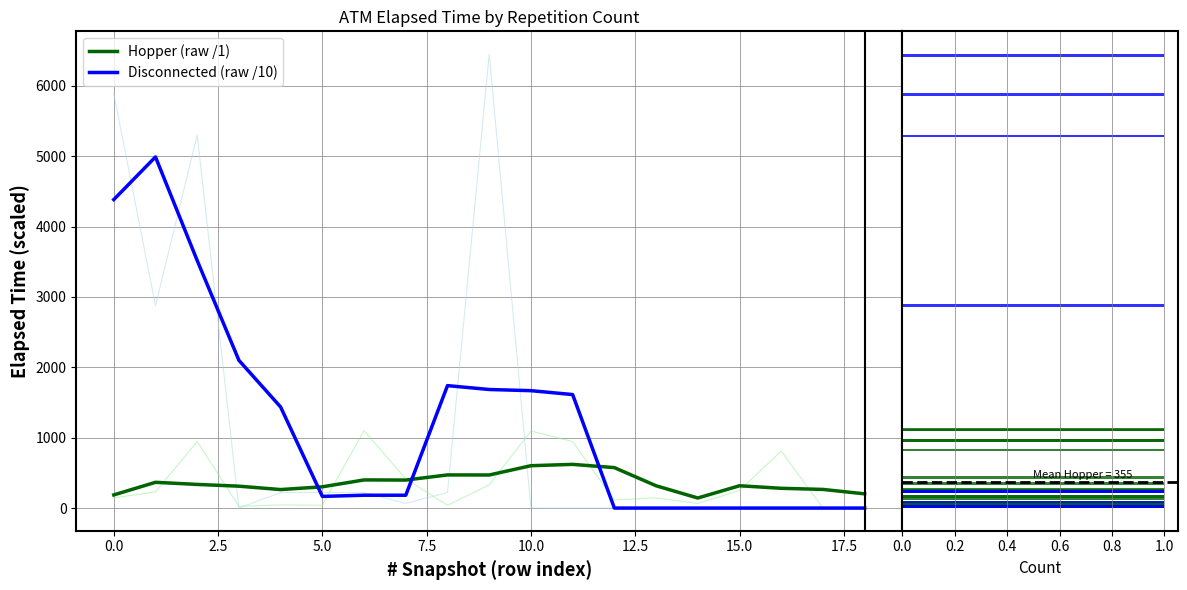

The value of Disconnected (raw /10) at 15.0 is 0.0. True or false?

True